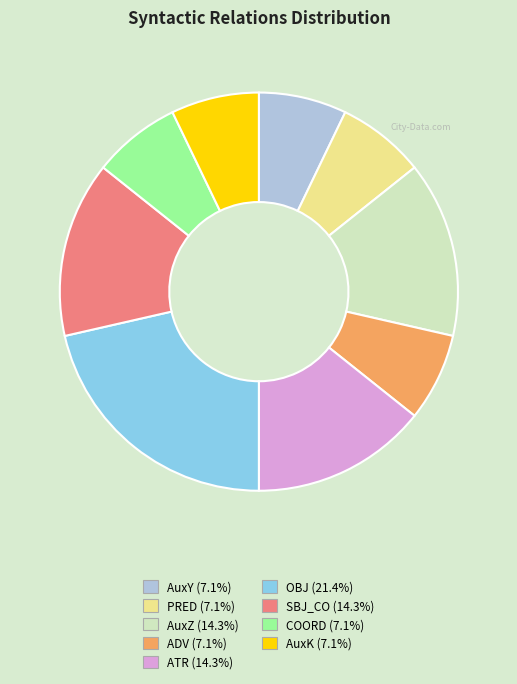

Do PRED and OBJ together represent more than half of the pie?

No